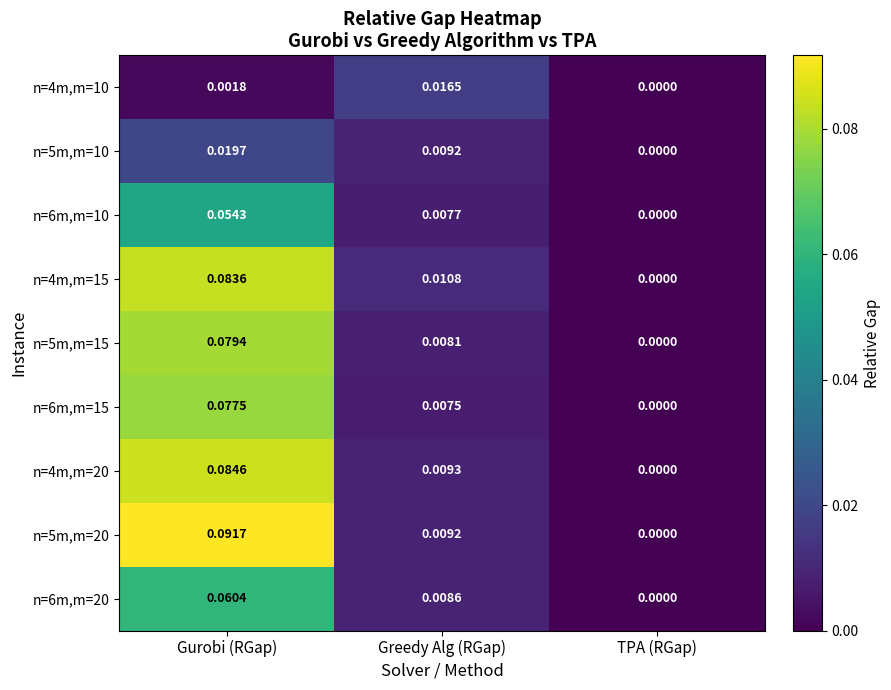

At which category is the sum across all series the highest?

Gurobi (RGap)